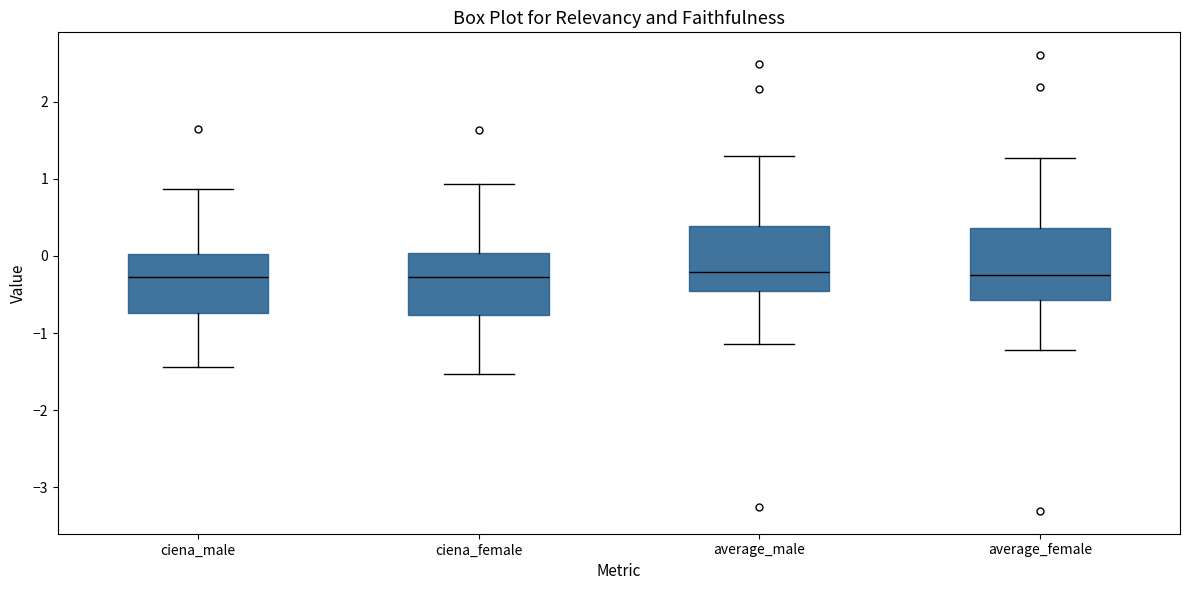

Reading left to right, transcribe this box plot: for each box, give where its median line is, the range the box spans, and where its two whiskers end, as read against the y-axis. The values are not printed on the chart, so give them approximately, as read against the axis.

ciena_male: median -0.3, box -0.7 to 0.0, whiskers -1.4 to 0.9
ciena_female: median -0.3, box -0.8 to 0.0, whiskers -1.5 to 0.9
average_male: median -0.2, box -0.5 to 0.4, whiskers -1.1 to 1.3
average_female: median -0.2, box -0.6 to 0.4, whiskers -1.2 to 1.3